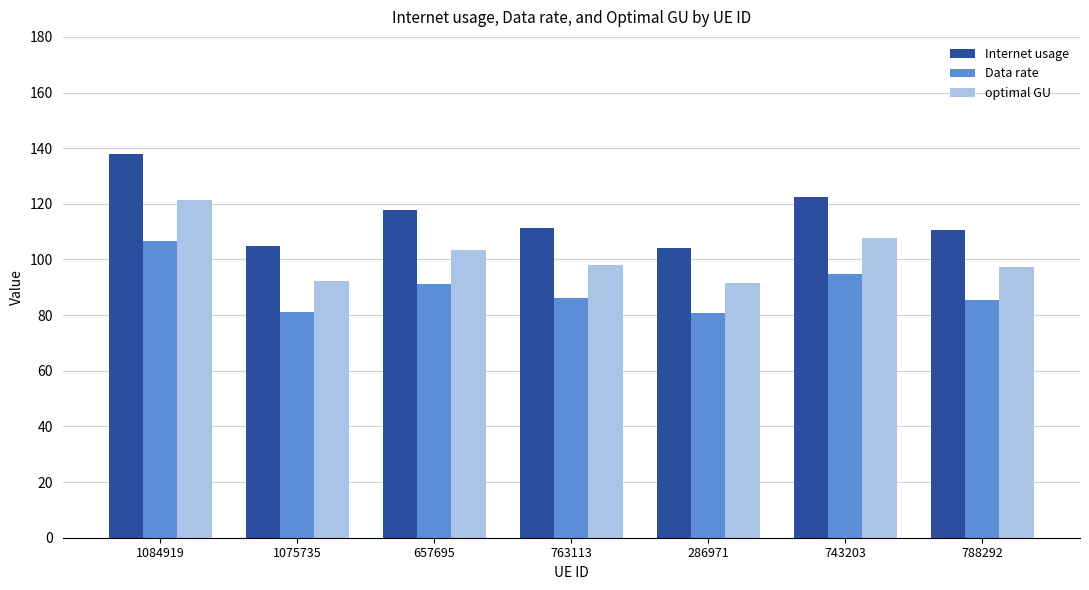

What is the difference between the maximum and minimum values in the optimal GU series?

29.7